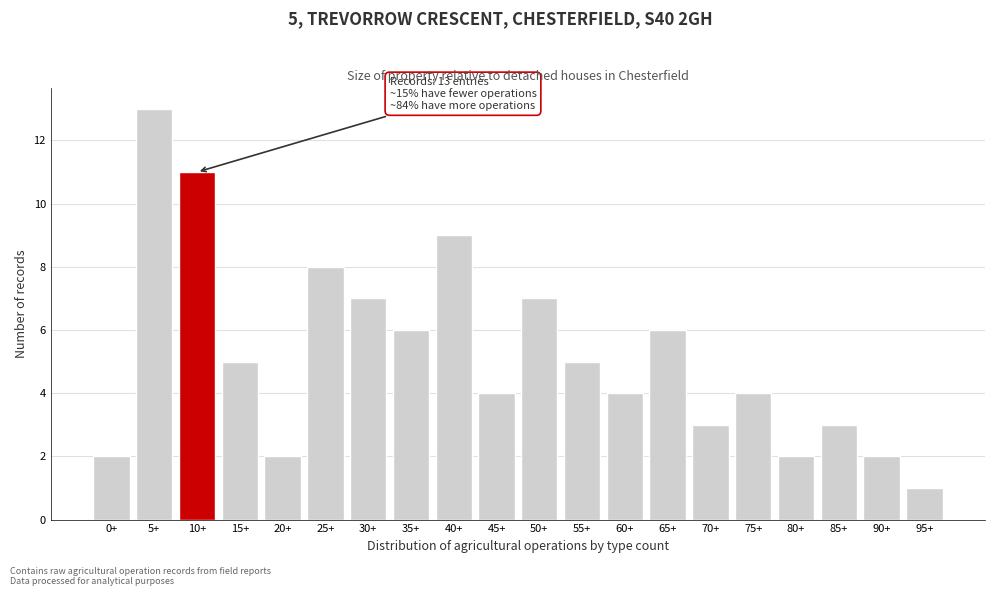

Reading right to left, list all the values displayed in this chart.

1	2	3	2	4	3	6	4	5	7	4	9	6	7	8	2	5	11	13	2